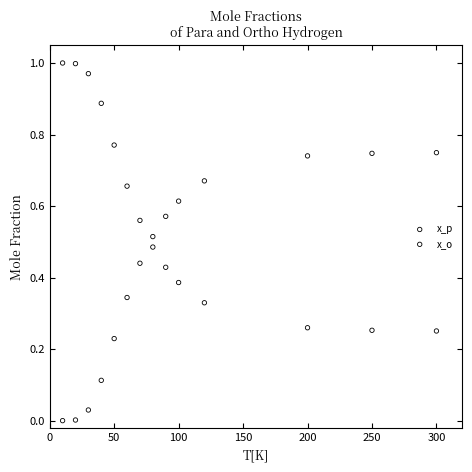

What are all the series names shown in the legend?

x_p, x_o